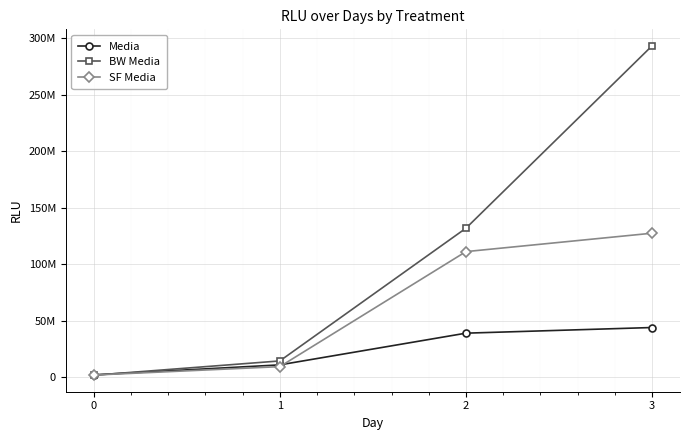

What are all the series names shown in the legend?

Media, BW Media, SF Media